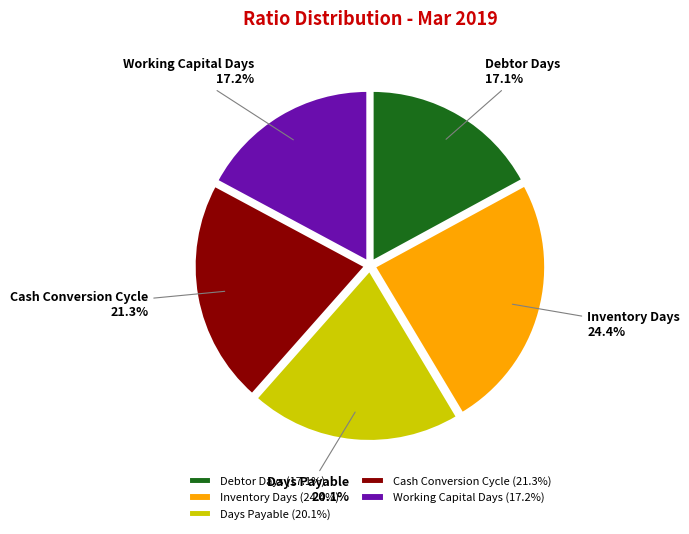

To the nearest percent, what is the difference between the Inventory Days and Cash Conversion Cycle slice percentages?

3%